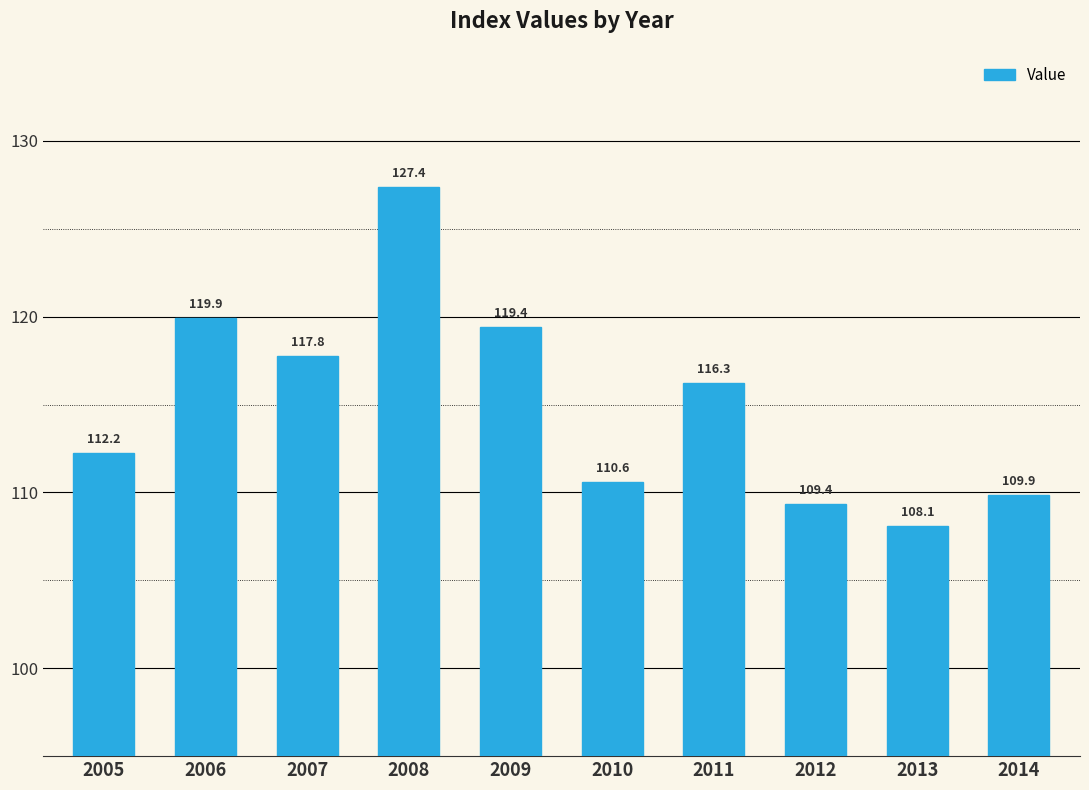

The chart shows a value of 109.4 at 2012. True or false?

True